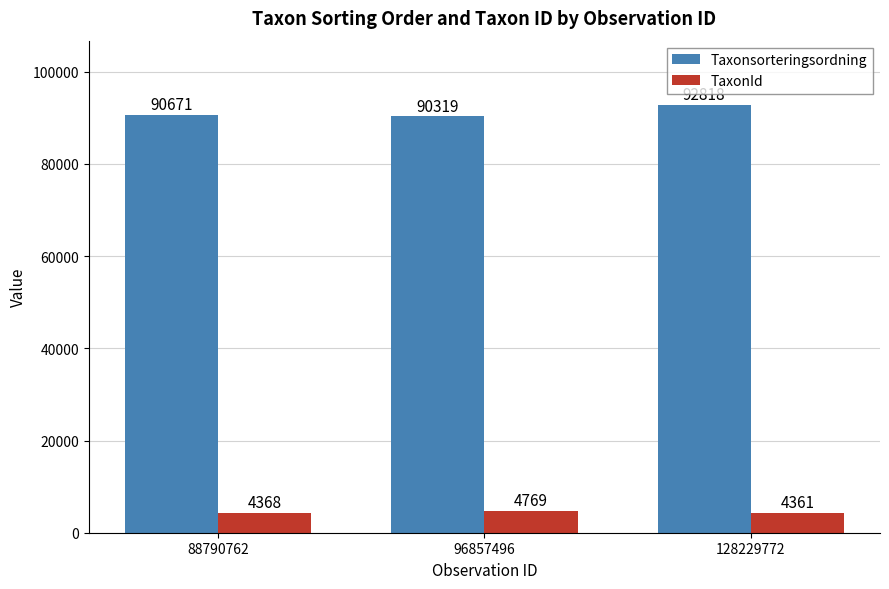

Which category has the highest value in the Taxonsorteringsordning series?

128229772